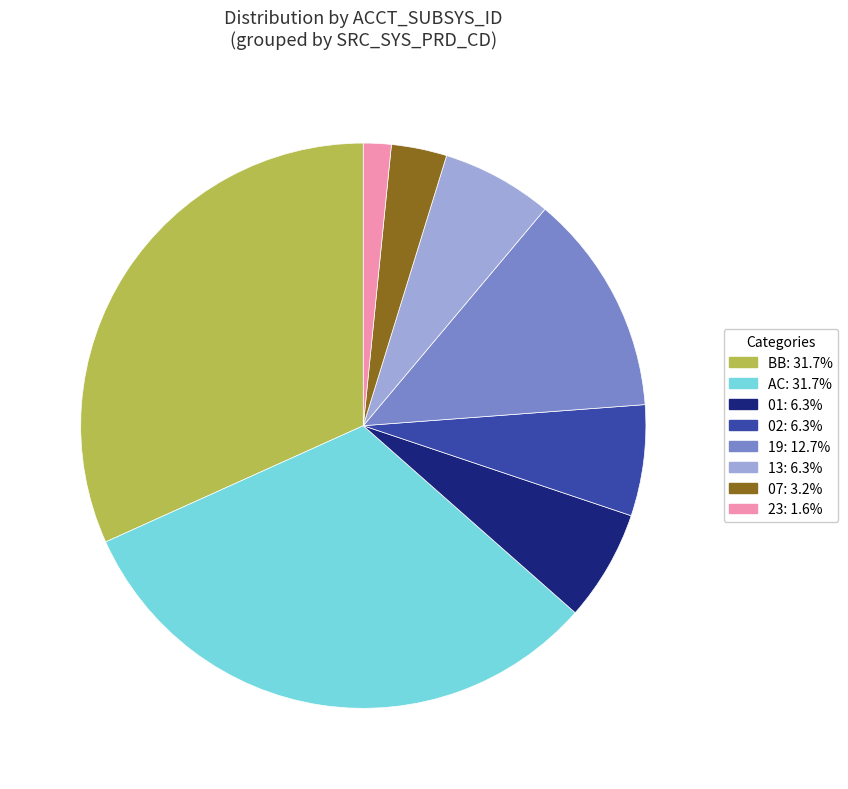

Does any single category account for the majority?

No